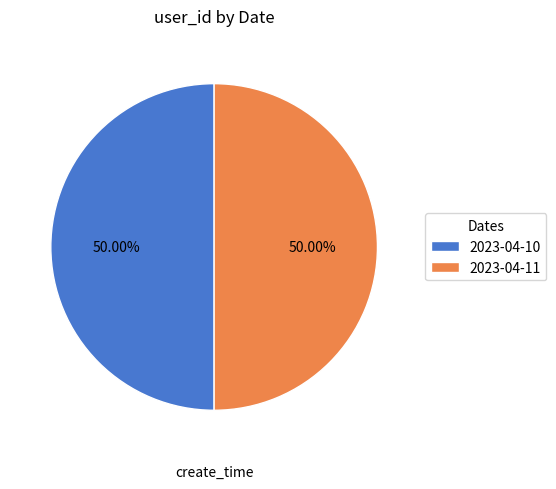

How many segments does this pie chart have?

2